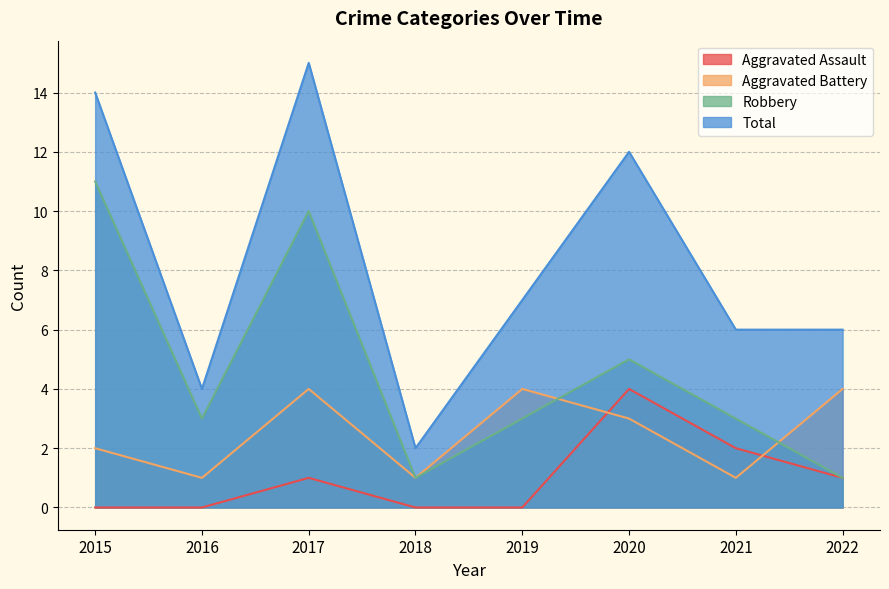

List the series in order of their overall mean, lowest first.

Aggravated Assault, Aggravated Battery, Robbery, Total